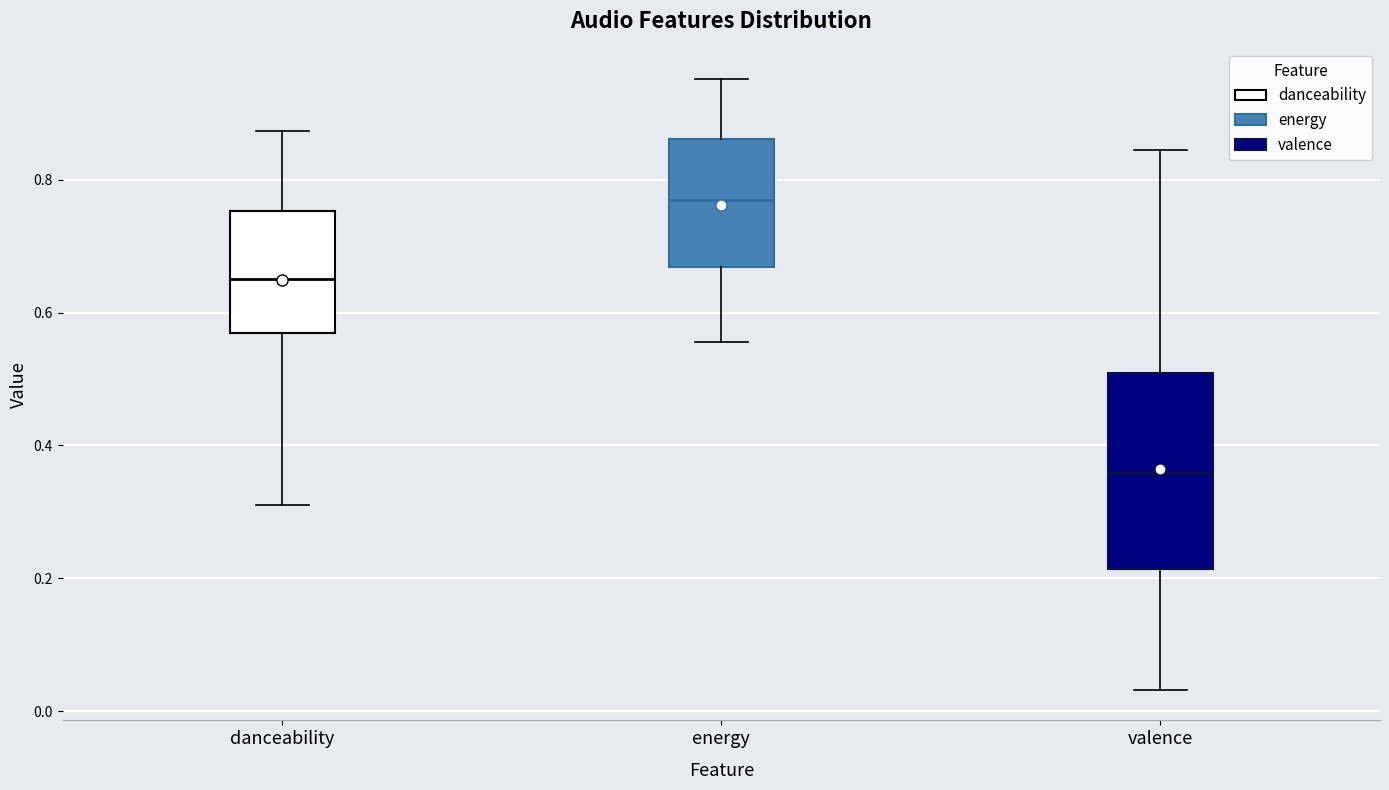

Reading left to right, transcribe this box plot: for each box, give where its median line is, the range the box spans, and where its two whiskers end, as read against the y-axis. The values are not printed on the chart, so give them approximately, as read against the axis.

danceability: median 0.66, box 0.56 to 0.76, whiskers 0.32 to 0.88
energy: median 0.78, box 0.66 to 0.86, whiskers 0.56 to 0.96
valence: median 0.36, box 0.22 to 0.50, whiskers 0.04 to 0.84